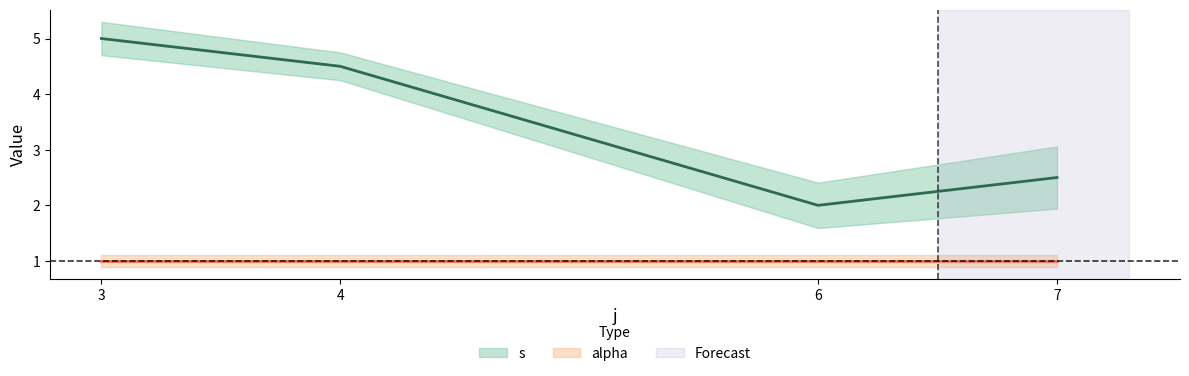

Which category has the lowest value in the s series?

6